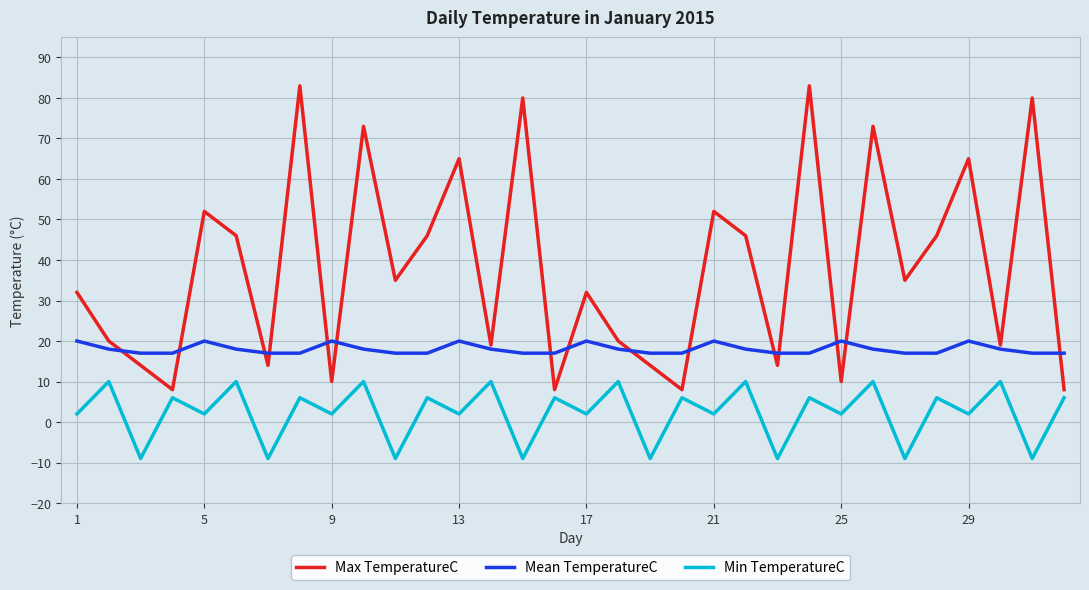

True or false: Max TemperatureC and Mean TemperatureC intersect in this chart.

True